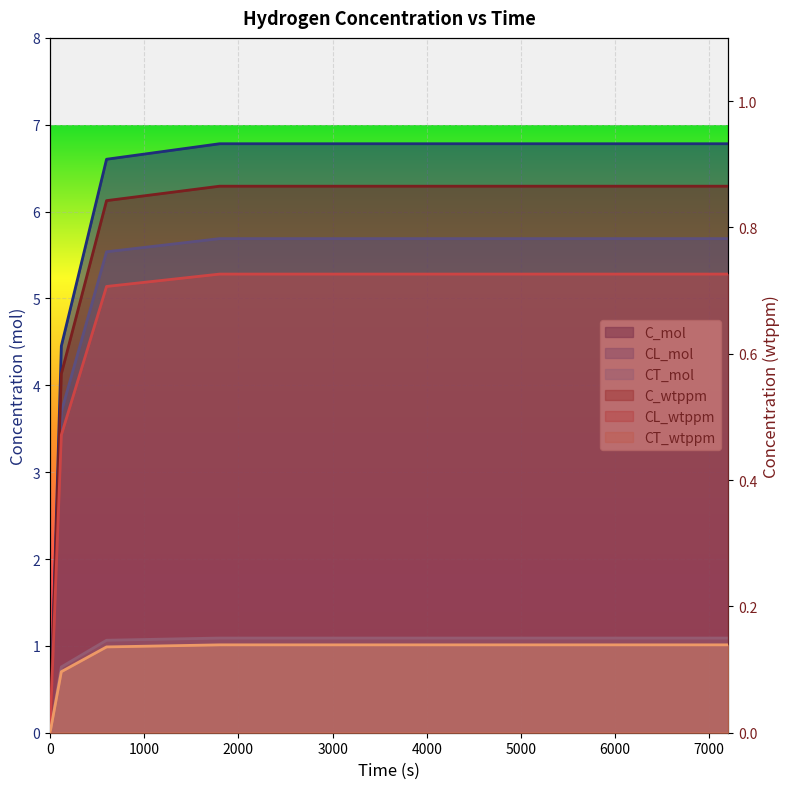

What are all the series names shown in the legend?

C_mol, CL_mol, CT_mol, C_wtppm, CL_wtppm, CT_wtppm